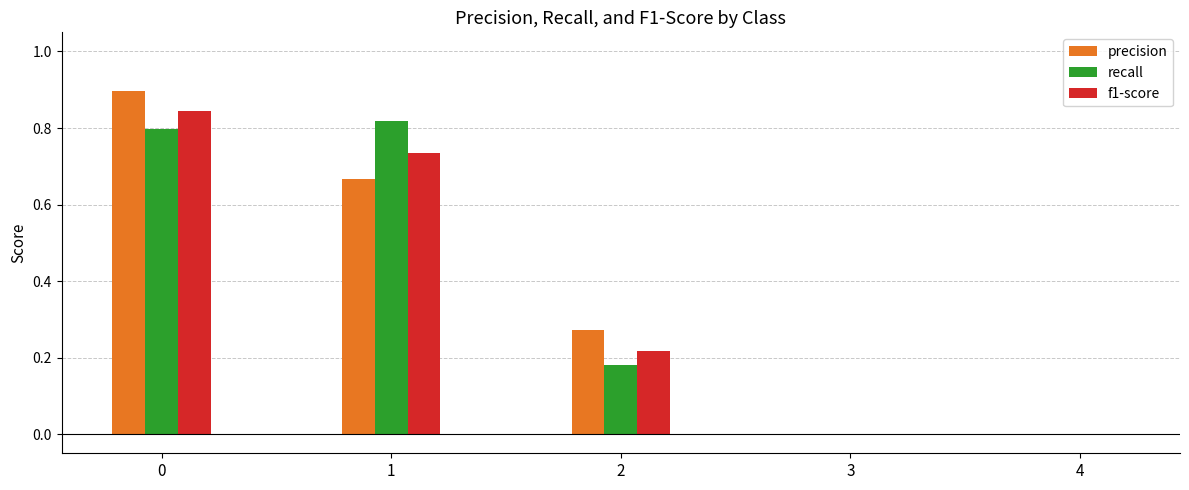

What is the greatest value displayed?

0.9